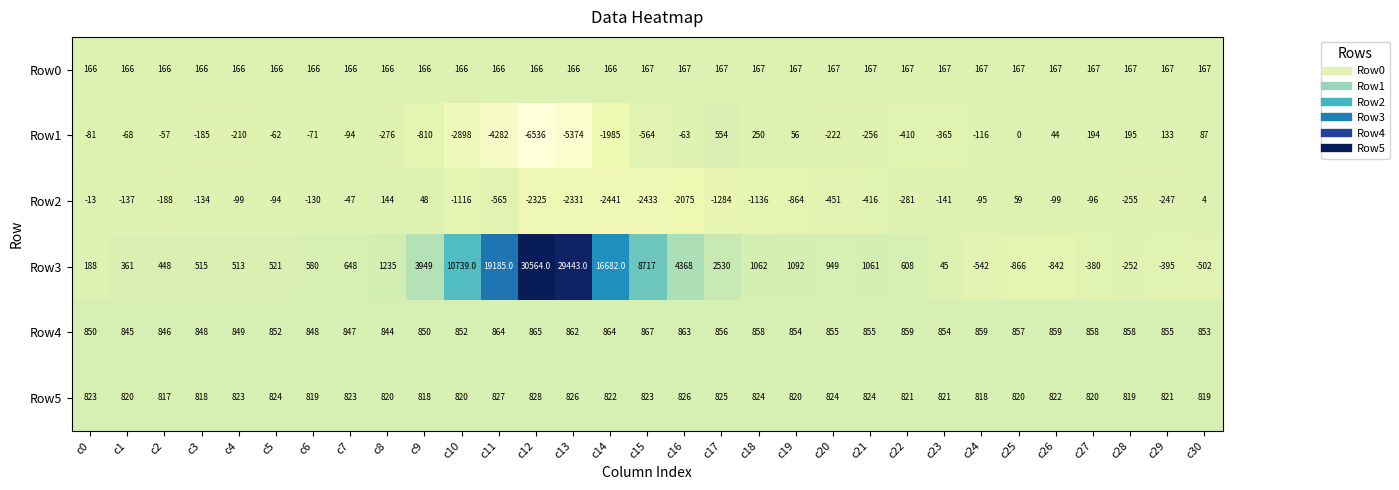

What value does the Row4 series have at c10, to the nearest 10?

850